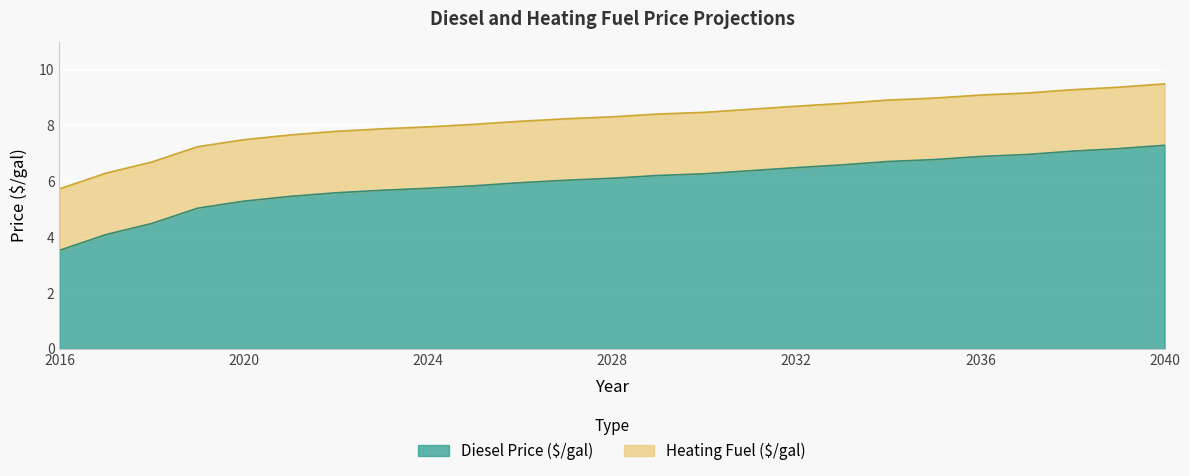

What is the minimum value for Diesel Price ($/gal)?

3.5